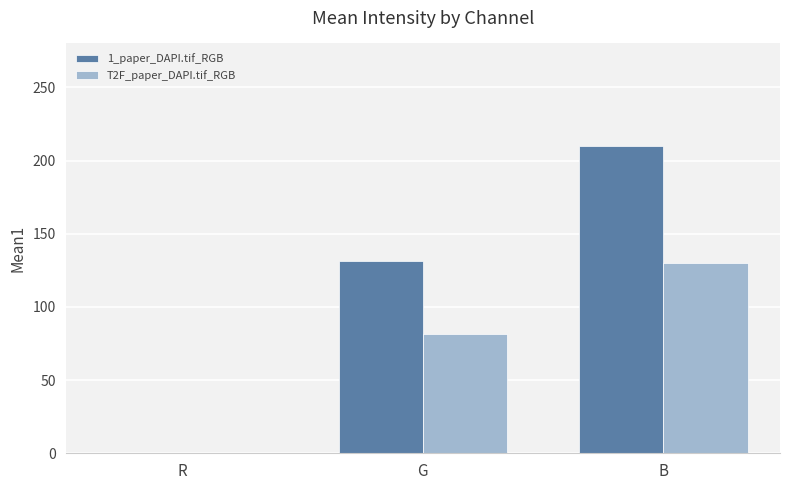

How many data points does each series have?

3